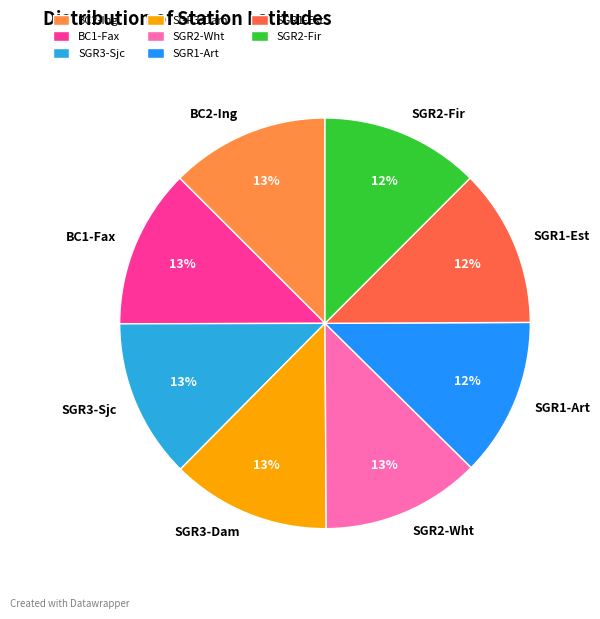

True or false: SGR3-Dam accounts for 13% of the total.

True